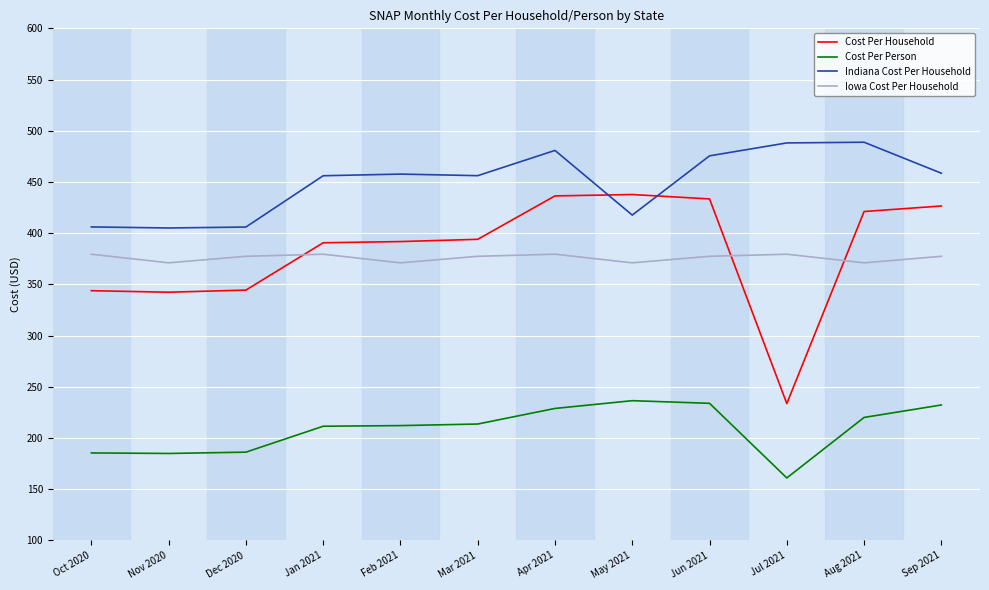

What is the approximate value of Iowa Cost Per Household at Dec 2020?

377.4